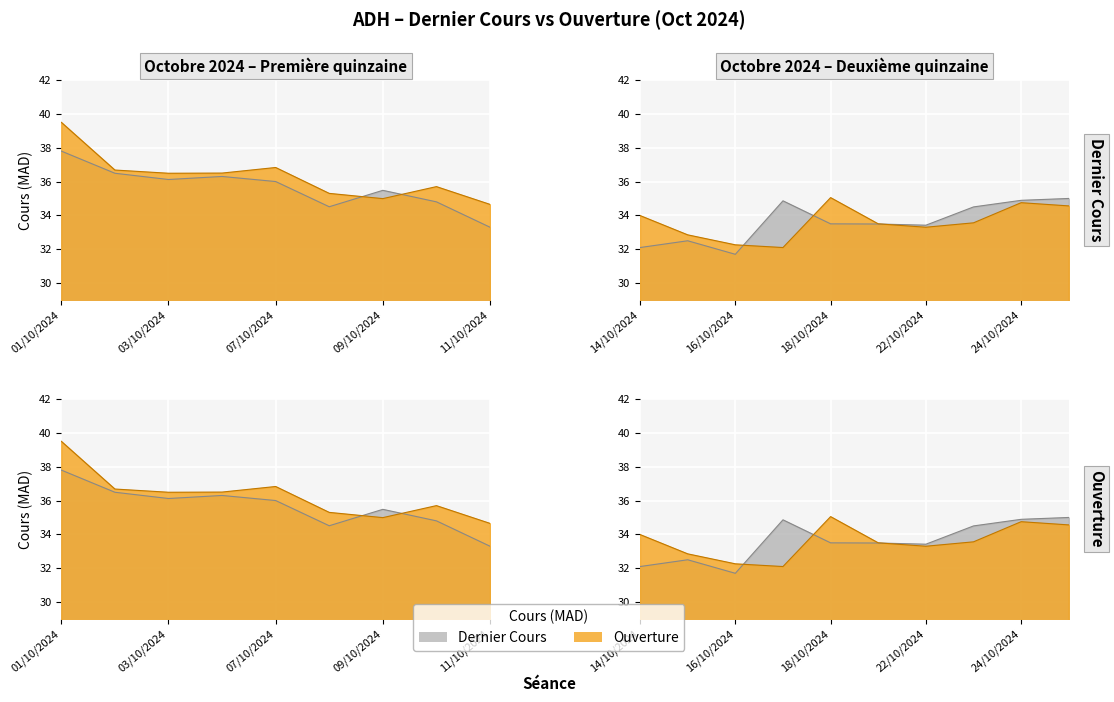

Where is the first local minimum for Dernier Cours?

03/10/2024